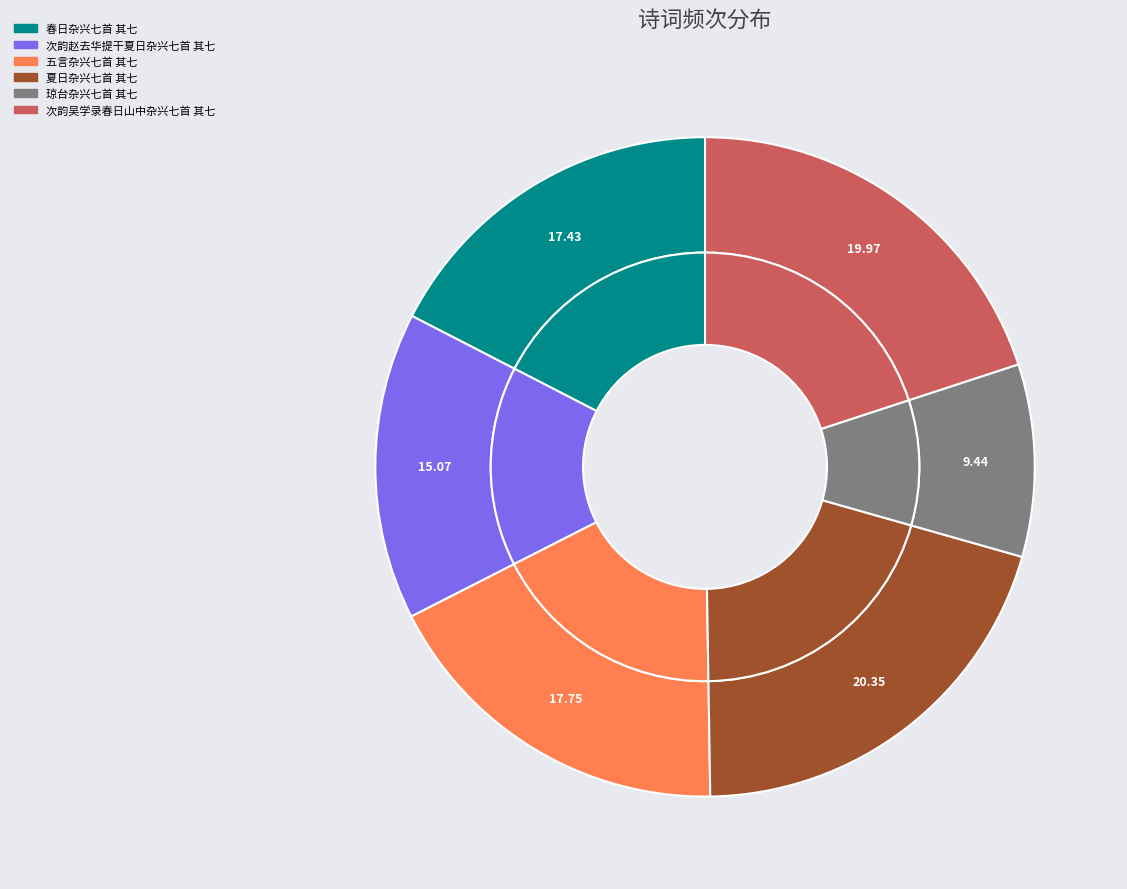

What percentage is the 琼台杂兴七首 其七 slice, to the nearest percent?

9%